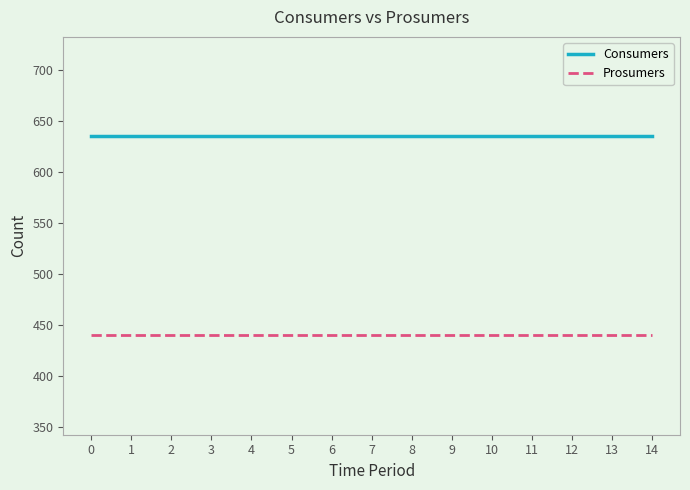

What is the sum of the Prosumers values at 14 and 3?

880